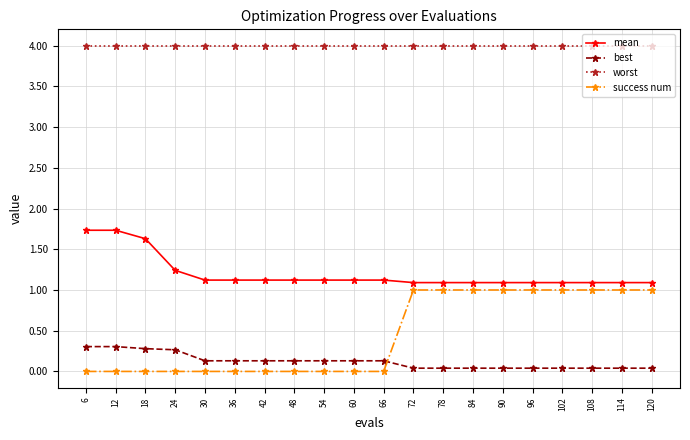

What is the average value of the best series?

0.1